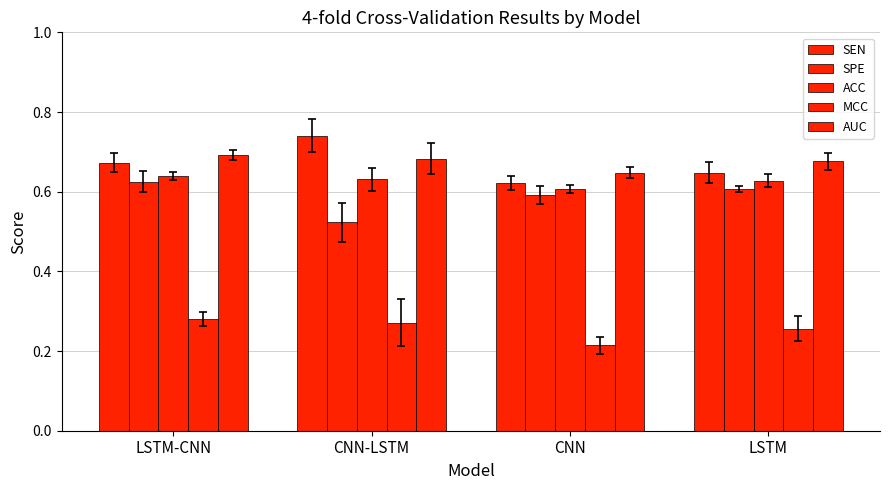

What position from the left is LSTM-CNN?

1